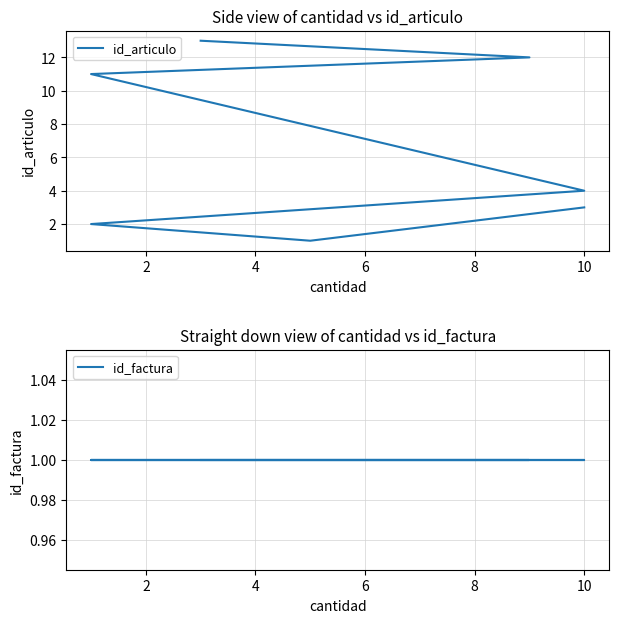

Which series has the largest total across all categories?

id_articulo